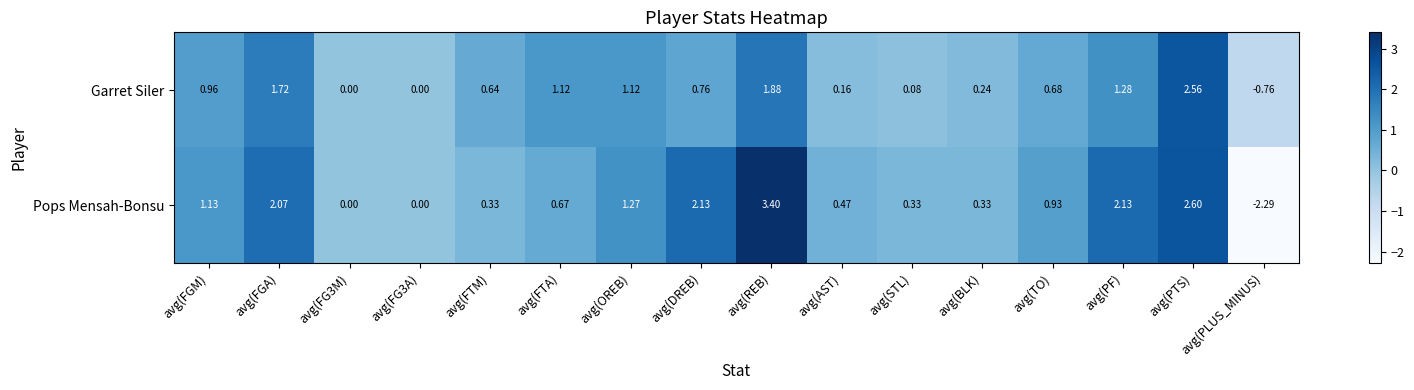

At which category does the chart reach its minimum across all series?

avg(PLUS_MINUS)